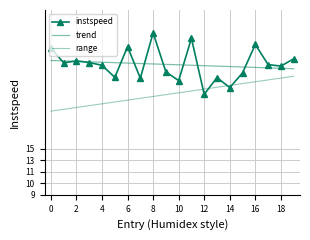

What are all the series names shown in the legend?

instspeed, trend, range